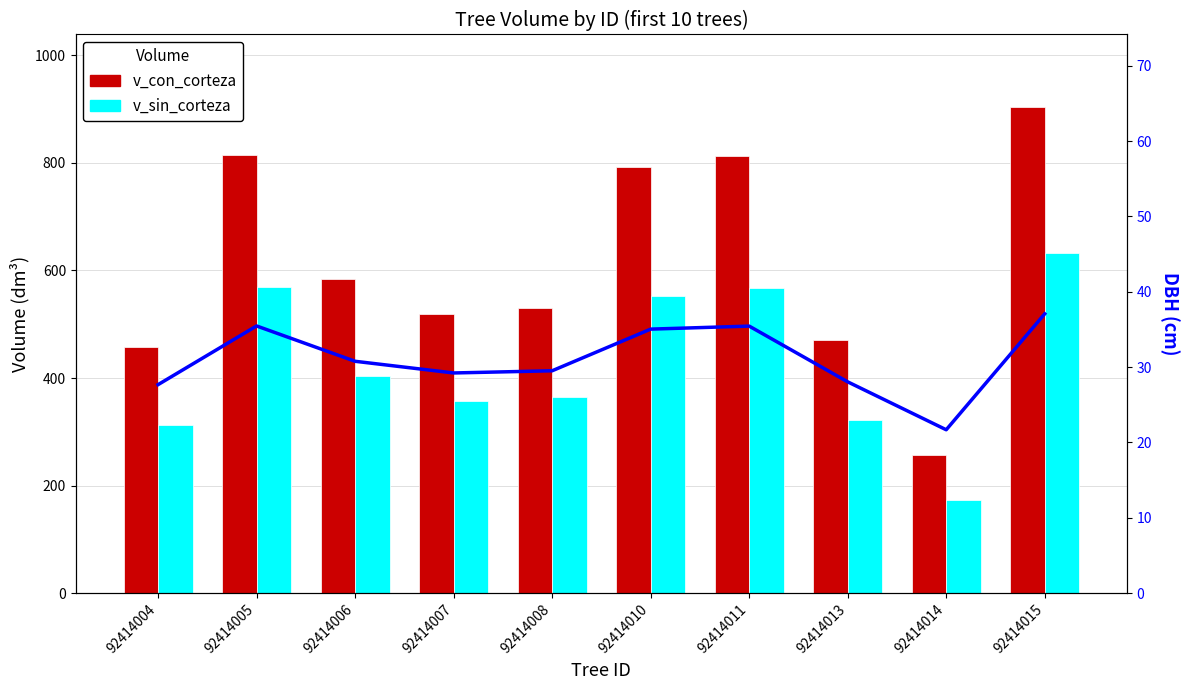

Reading right to left, what are all the values shown in this chart?

v_con_corteza: 903.2	257.7	470.8	813.0	791.8	530.4	518.5	583.8	814.0	457.6
v_sin_corteza: 632.9	172.9	322.6	567.7	552.4	365.0	356.4	403.0	568.4	313.3
dbh: 37.1	21.7	28.1	35.5	35.0	29.5	29.2	30.8	35.5	27.7